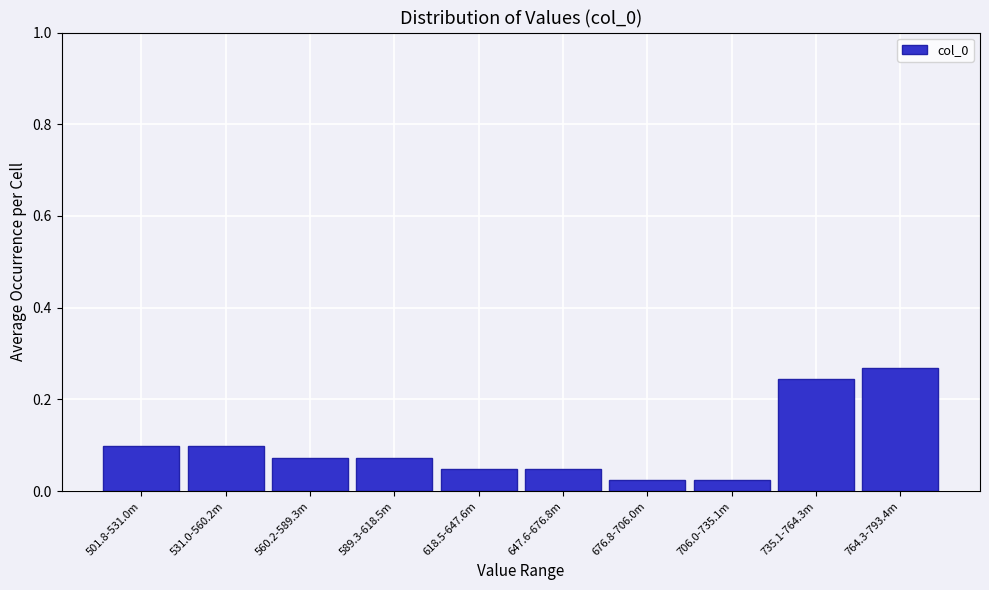

Which has a higher value, 735.1-764.3m or 501.8-531.0m?

735.1-764.3m